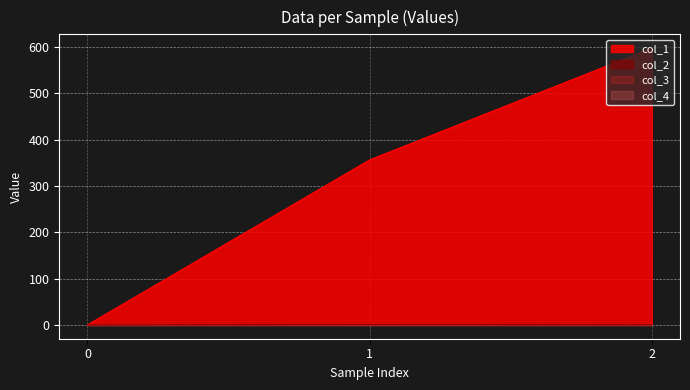

Is it true that col_2 equals 0.5 at 1?

True